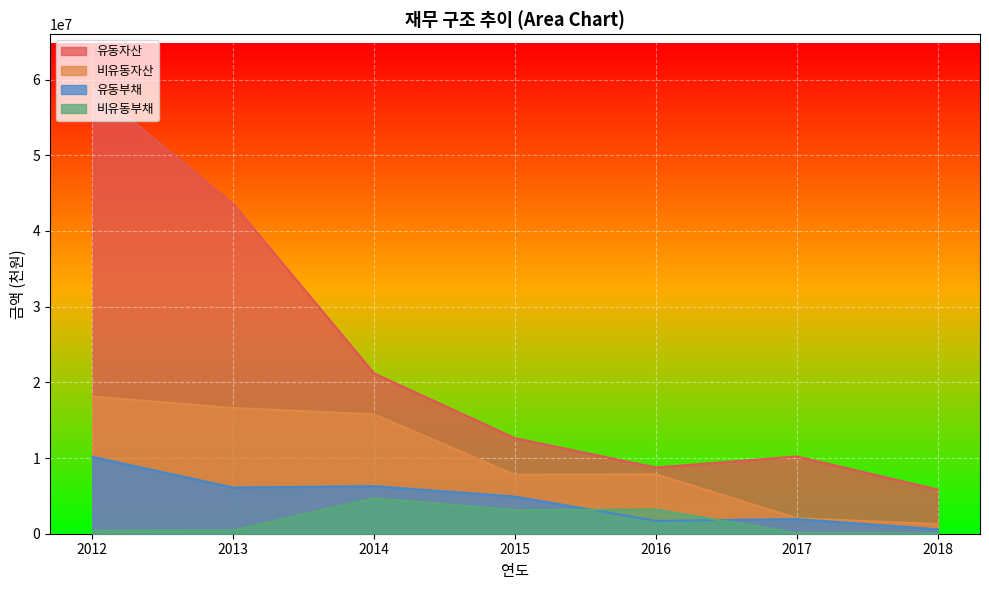

True or false: 유동자산 and 비유동부채 intersect in this chart.

False